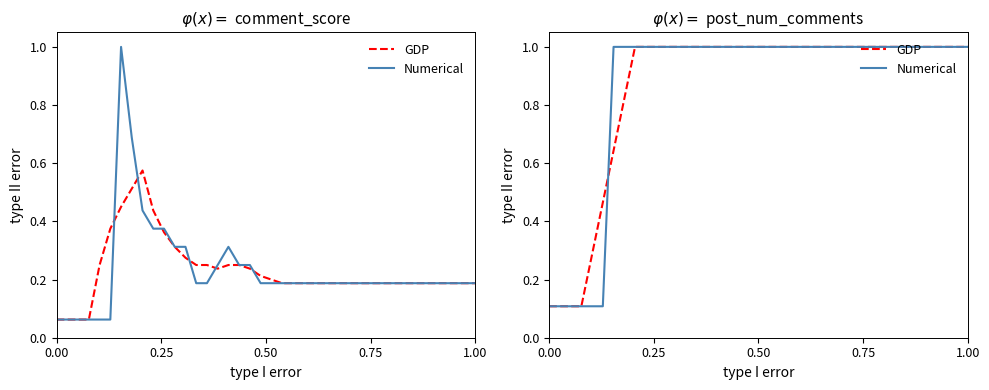

What is the greatest value displayed?

1.0